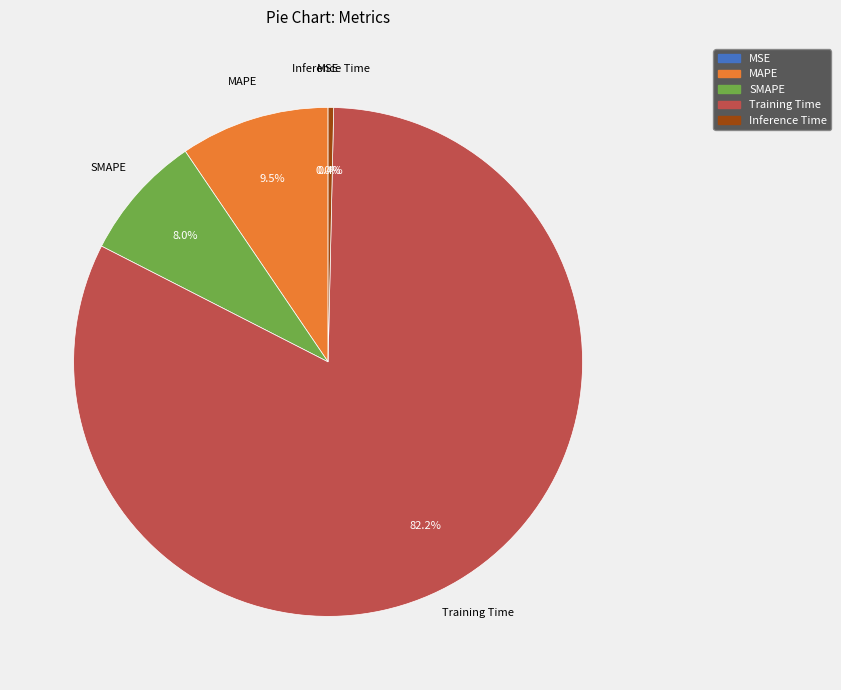

What is the largest slice in the pie chart?

Training Time